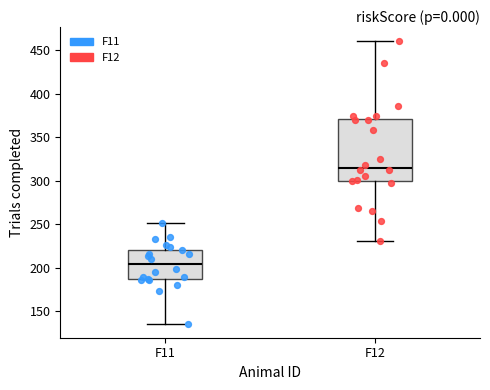

Where is the upper edge of the box for F11 on the y-axis? The values are not printed on the chart, so give them approximately, as read against the axis.

220